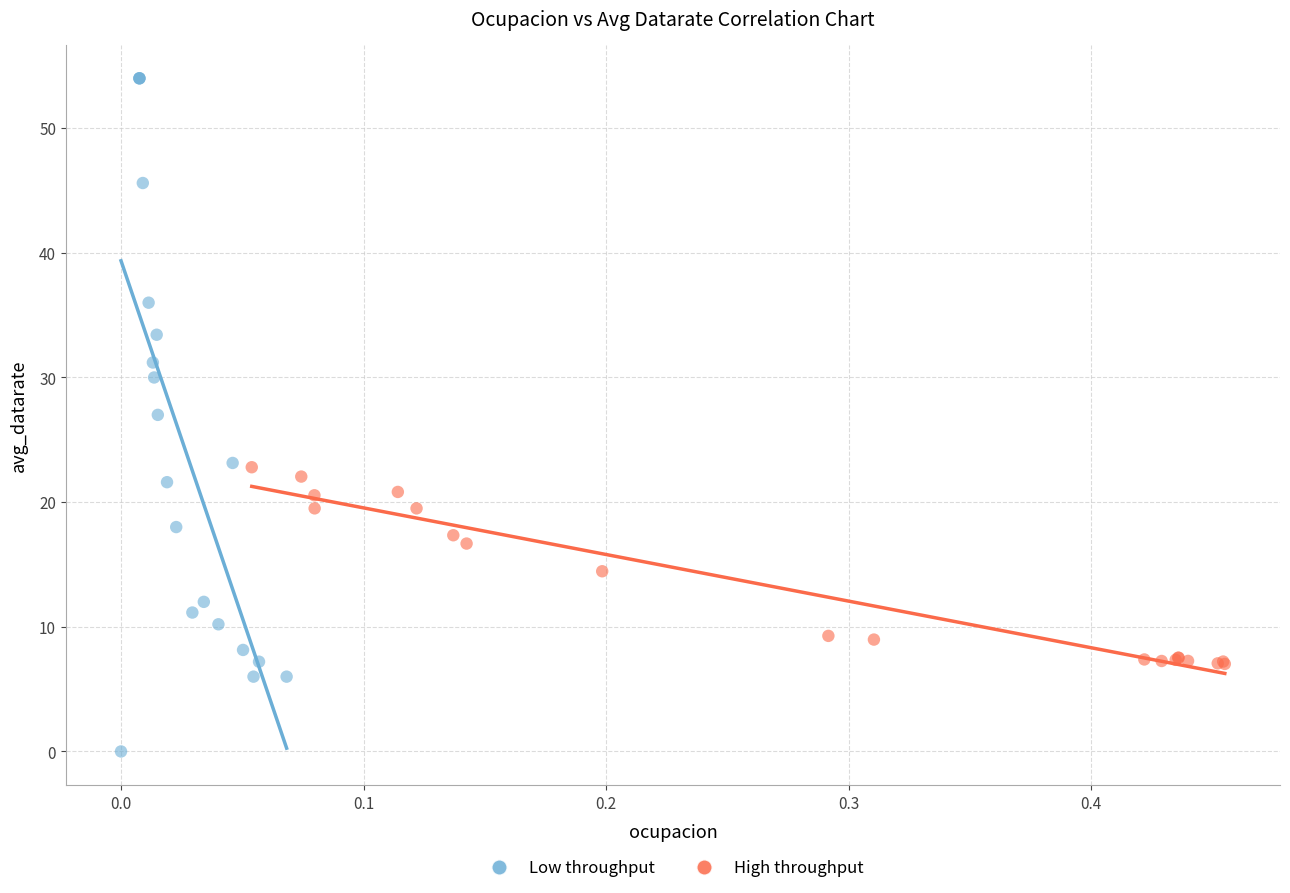

Which series has the largest Y range (max minus min)?

Low throughput